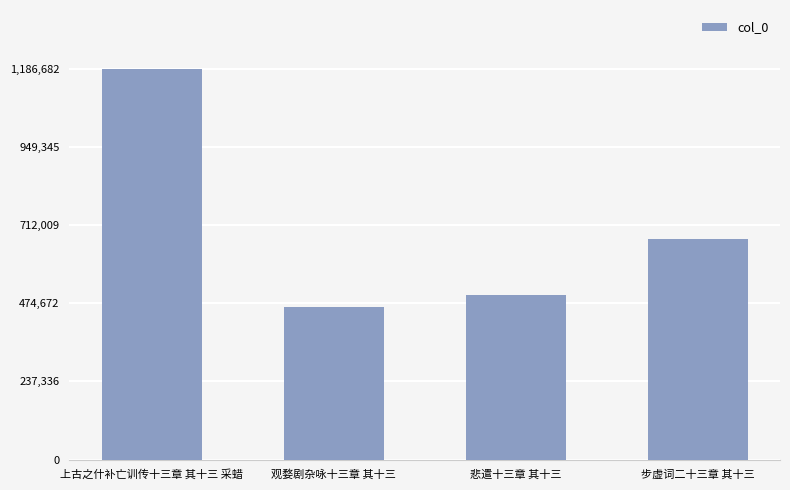

How many values are below 669072?

2